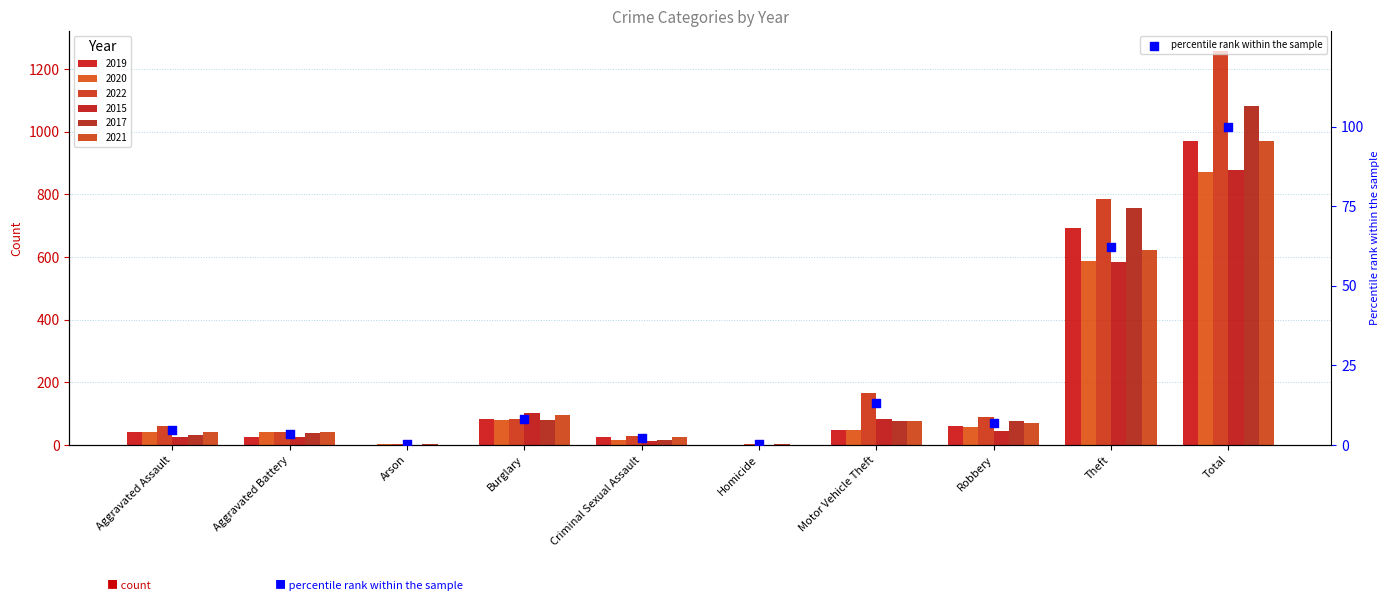

What is the change in value from Burglary to Homicide?

-7.8